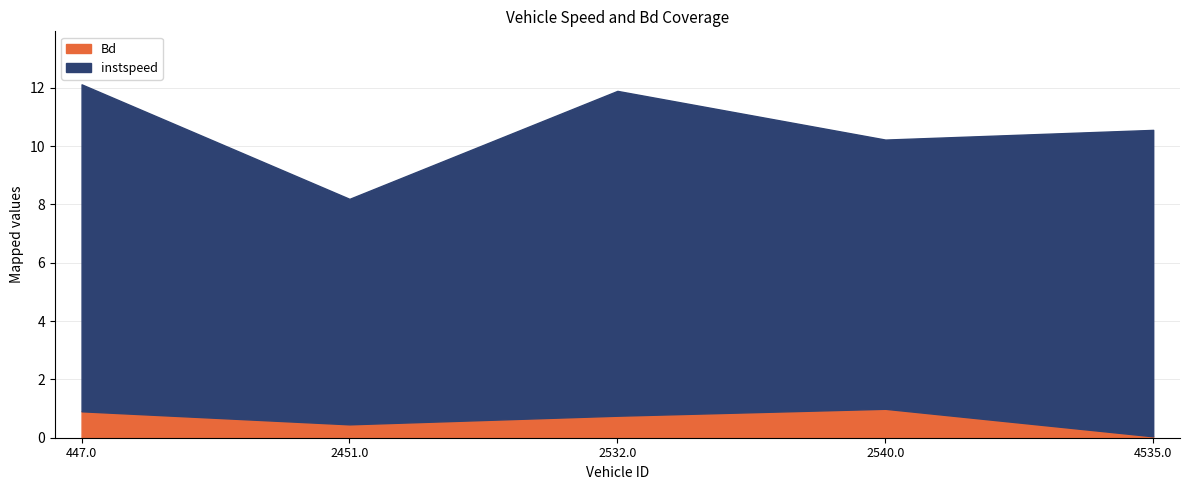

What is the difference between the Bd values at 2540.0 and 2451.0?

0.5